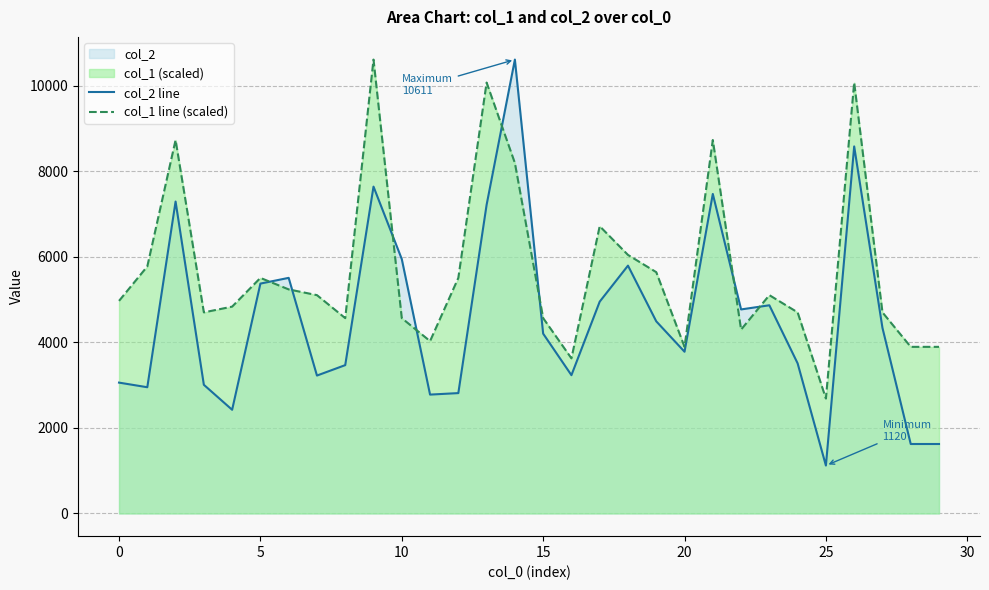

Which series has the largest range (max minus min)?

col_2 line